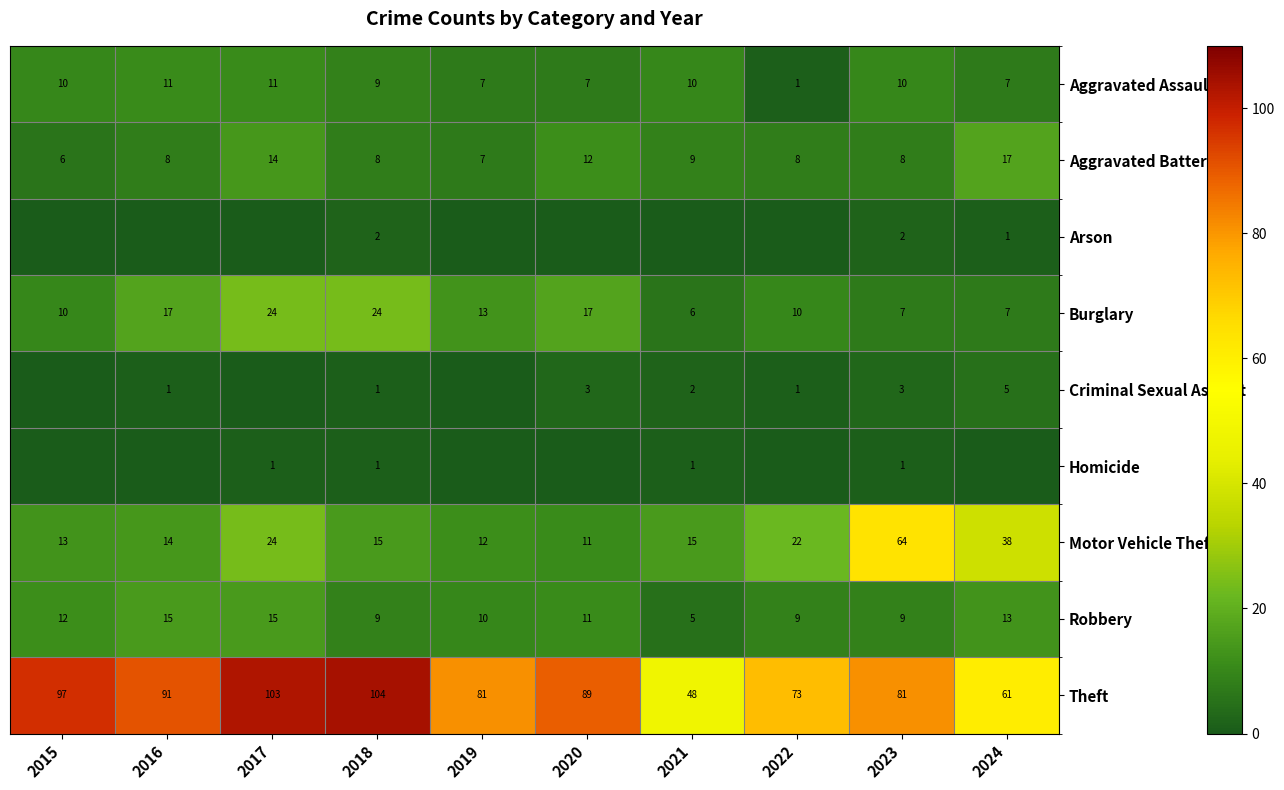

What is the sum of all Motor Vehicle Theft values?

228